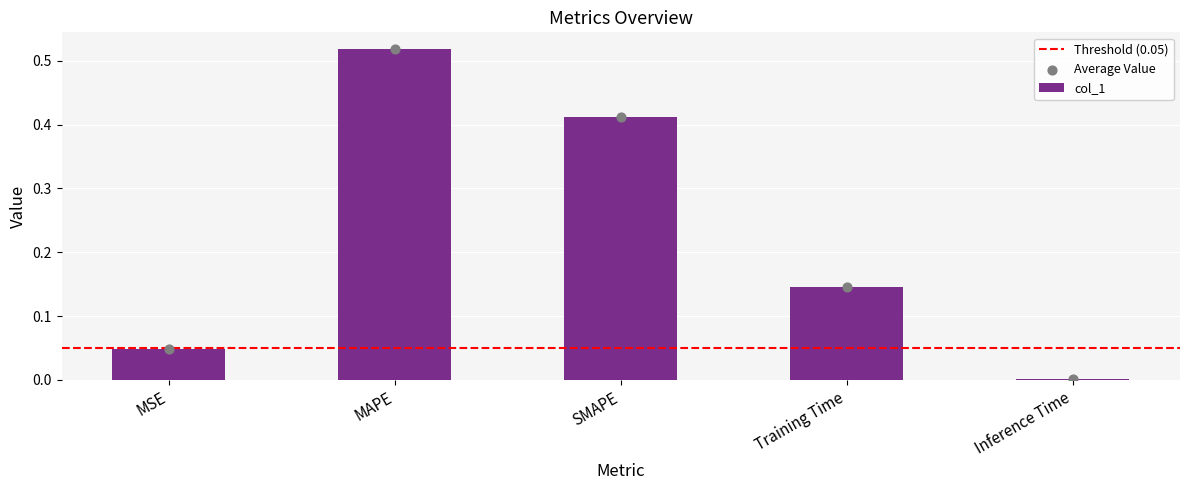

What is the change in value from SMAPE to Inference Time?

-0.4